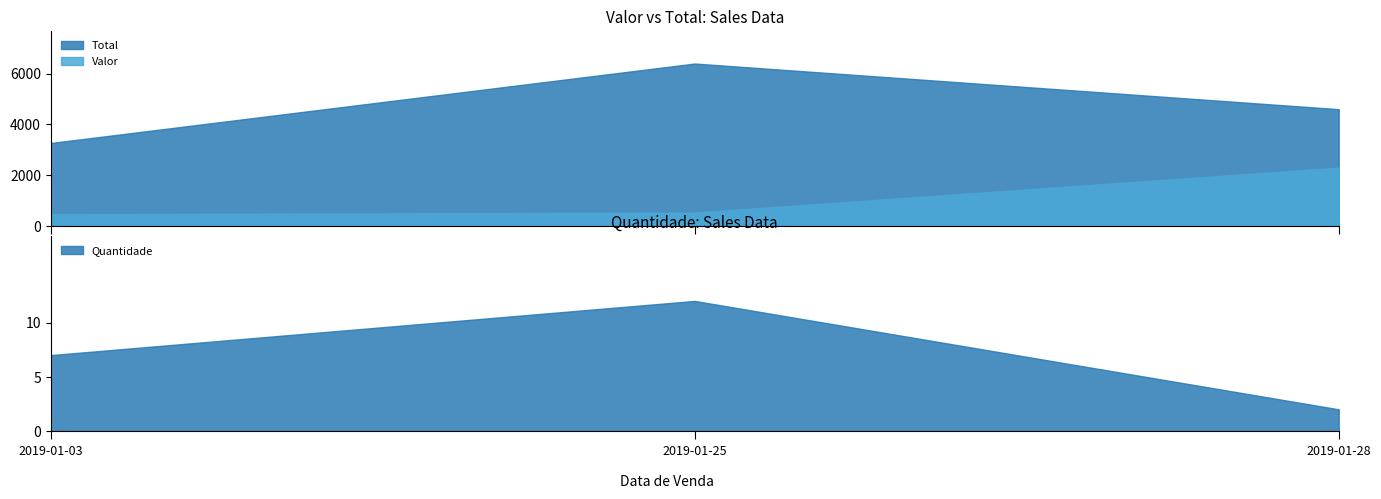

How many values in the Valor series exceed 533?

1